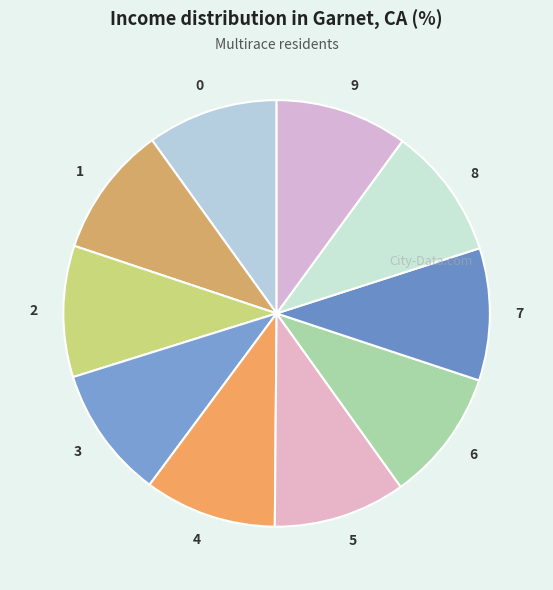

Is there a majority slice in this chart?

No